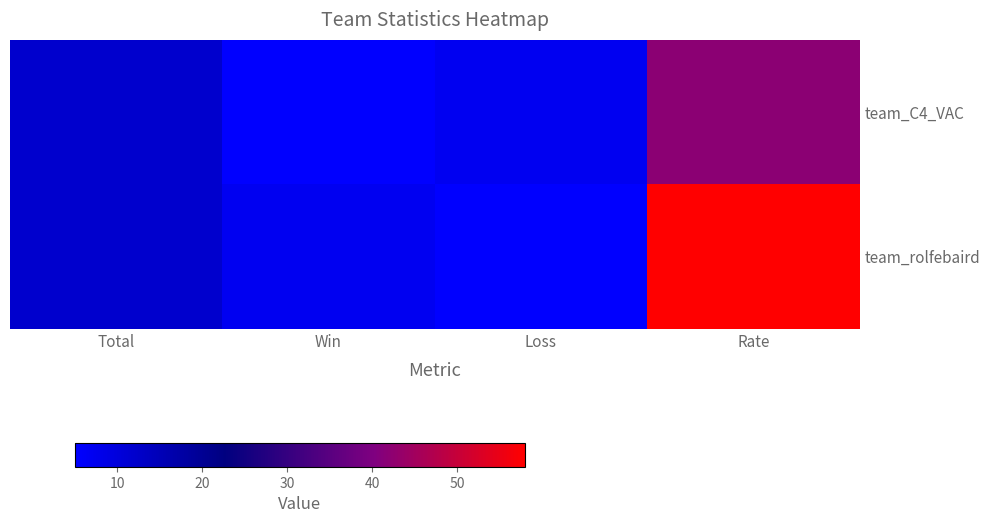

What is the smallest value displayed?

5